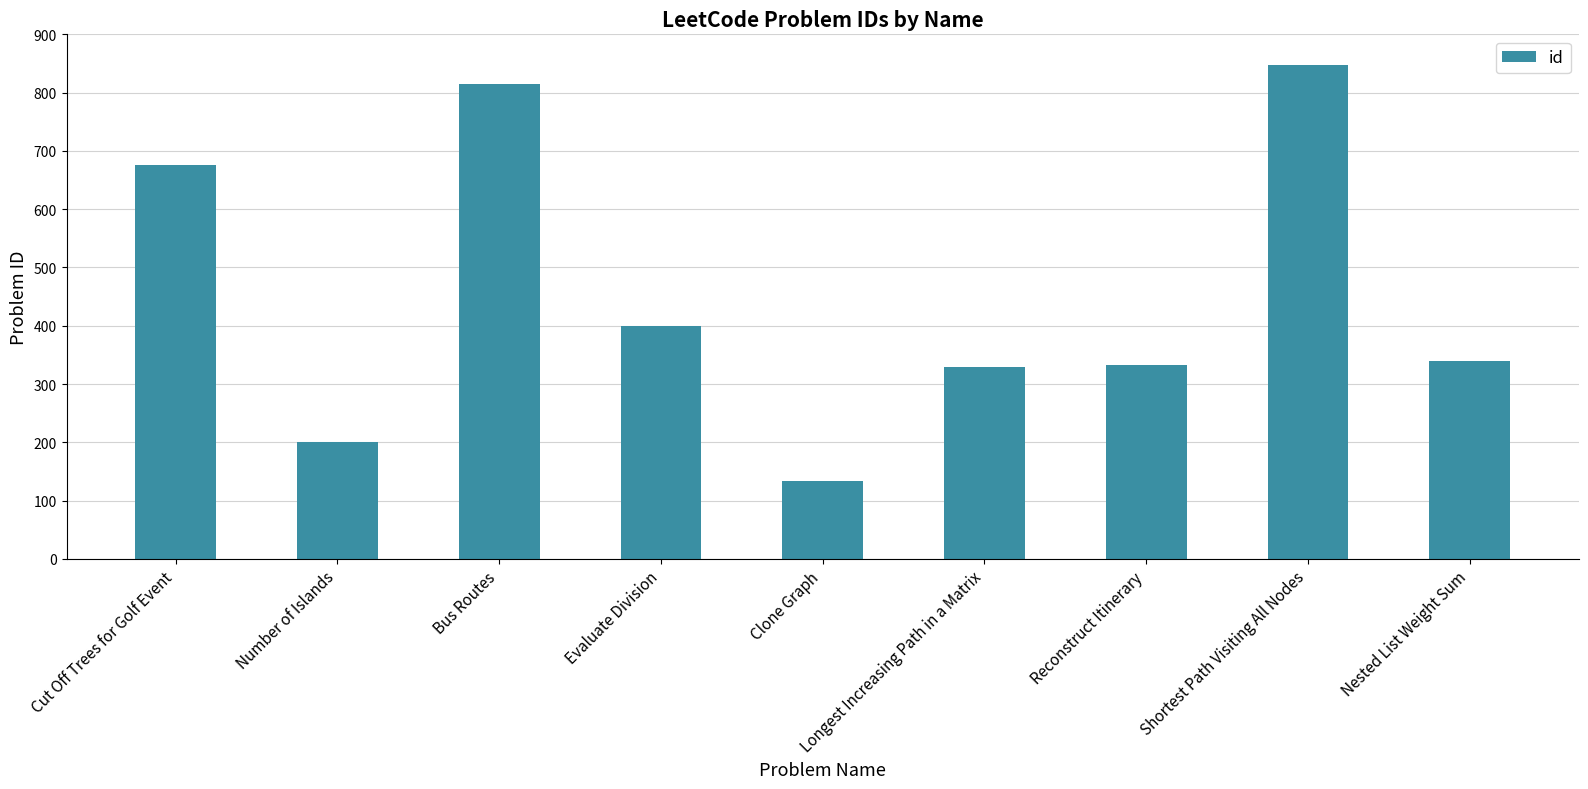

True or false: the data shows 29 at Clone Graph.

False